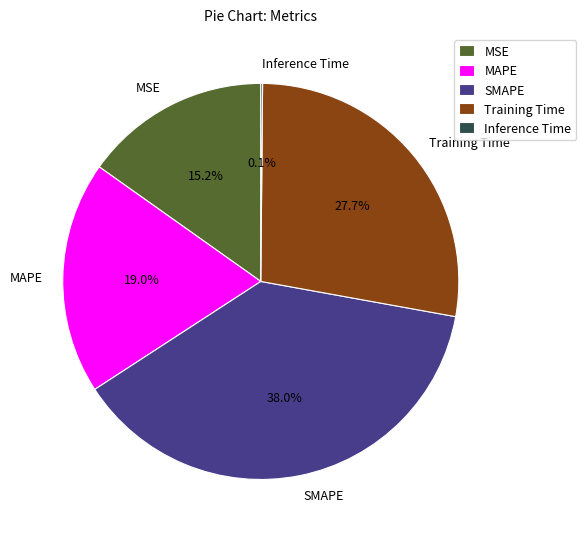

What is the largest slice in the pie chart?

SMAPE